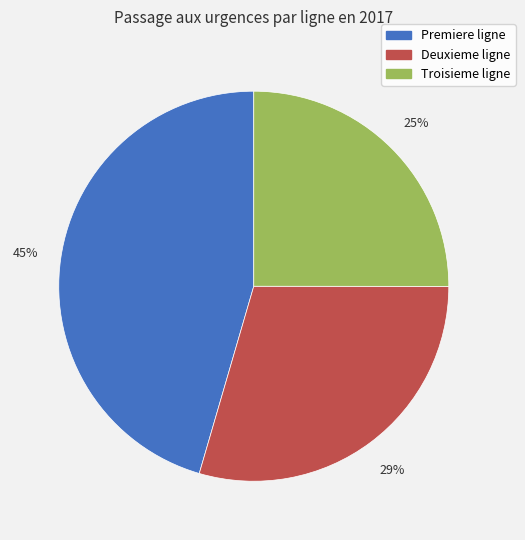

Rank the categories by value from lowest to highest.

Troisieme ligne, Deuxieme ligne, Premiere ligne